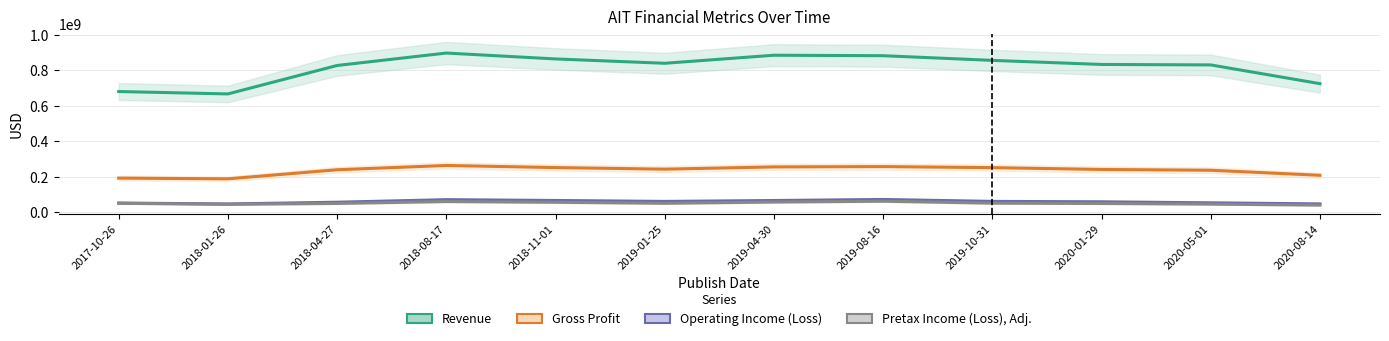

What is the label of the 5th point from the left?

2018-11-01